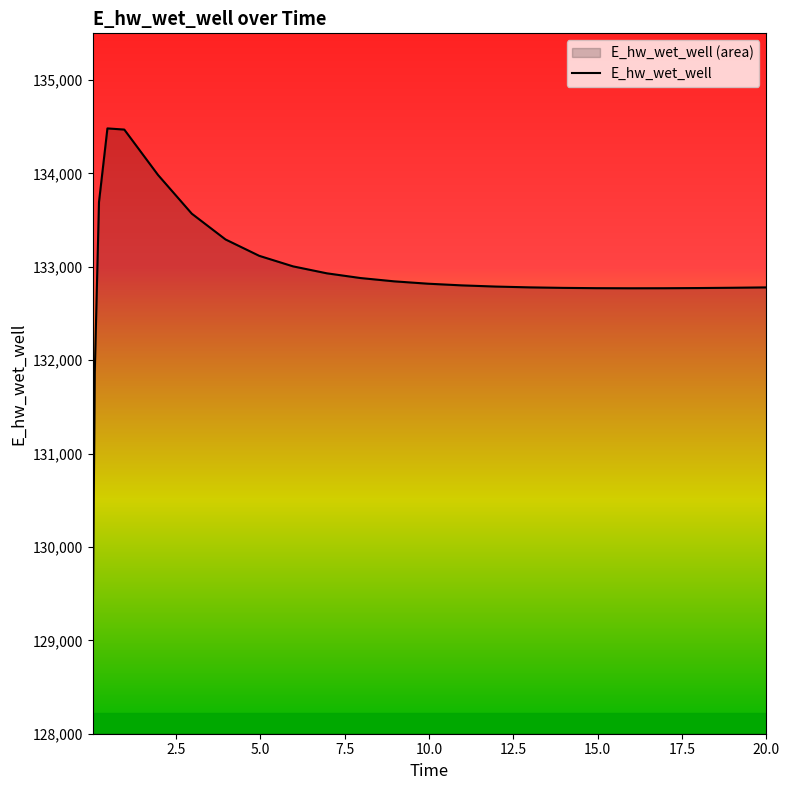

What is the difference between the maximum and minimum values?

5466.1